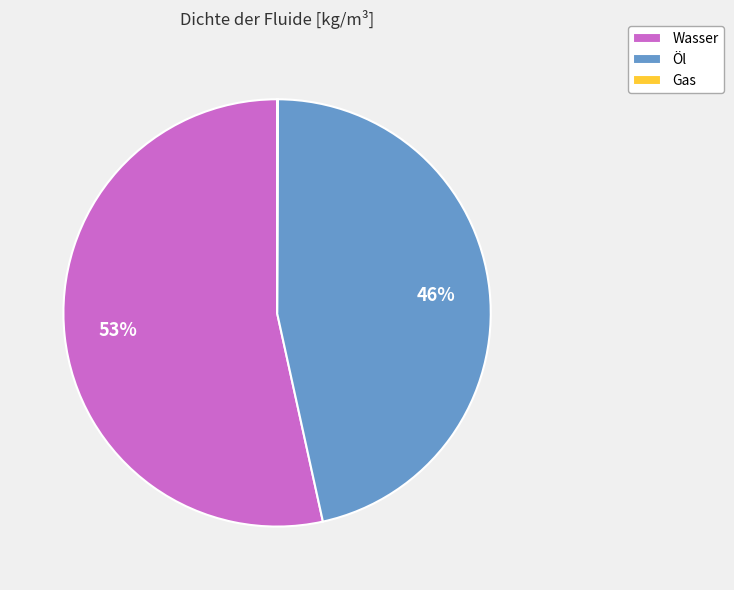

The Wasser slice represents 53% of the pie. True or false?

True